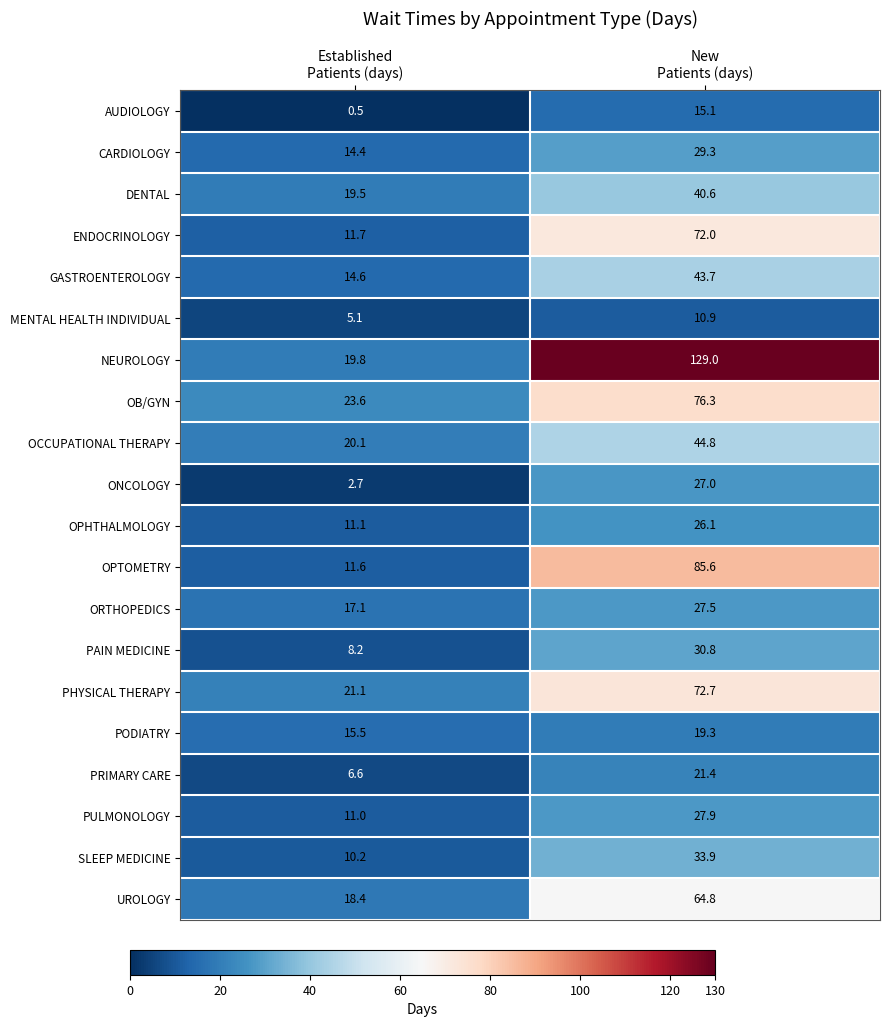

Which series has the widest spread of values?

NEUROLOGY